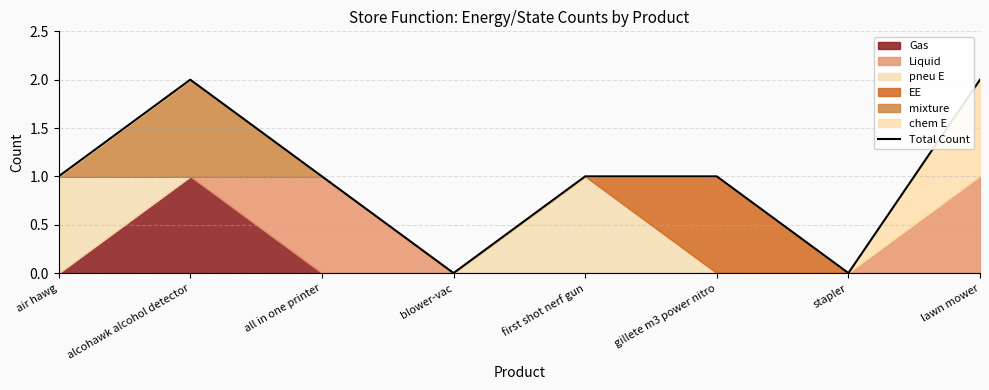

True or false: there are more than 1 points higher than both neighbors.

False